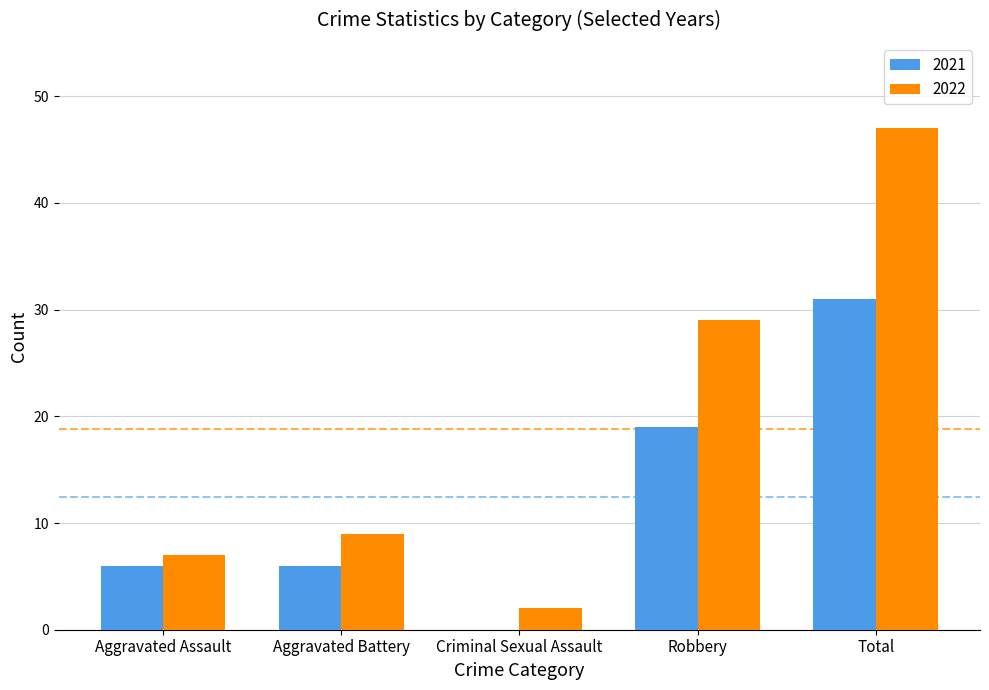

Reading right to left, what are all the values shown in this chart?

2021: 31	19	0	6	6
2022: 47	29	2	9	7